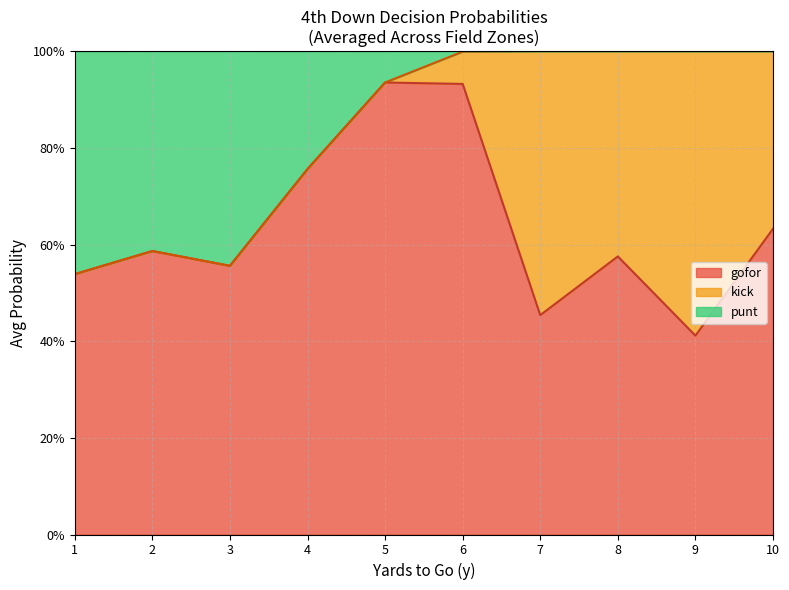

What is the spread (max minus min) of values at 10-1?

1.0